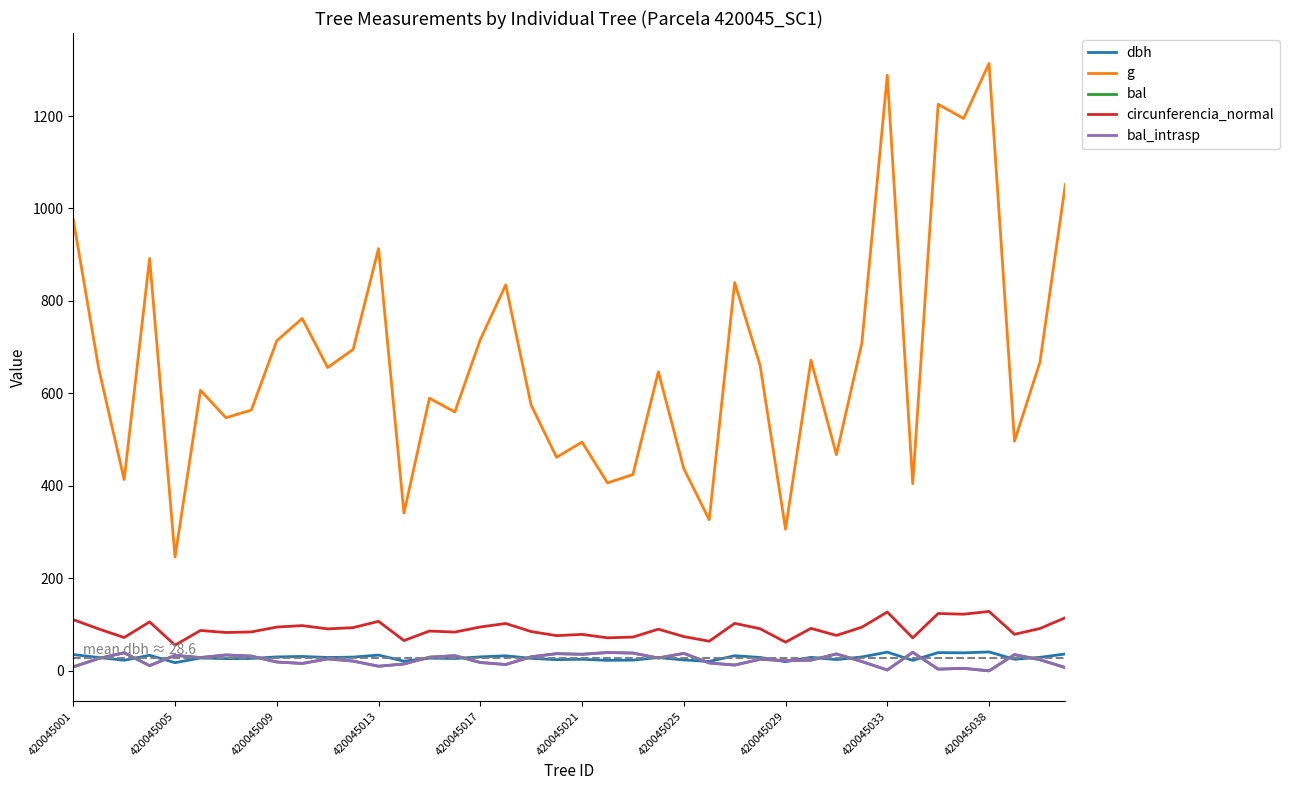

Does the chart have visible grid lines?

No